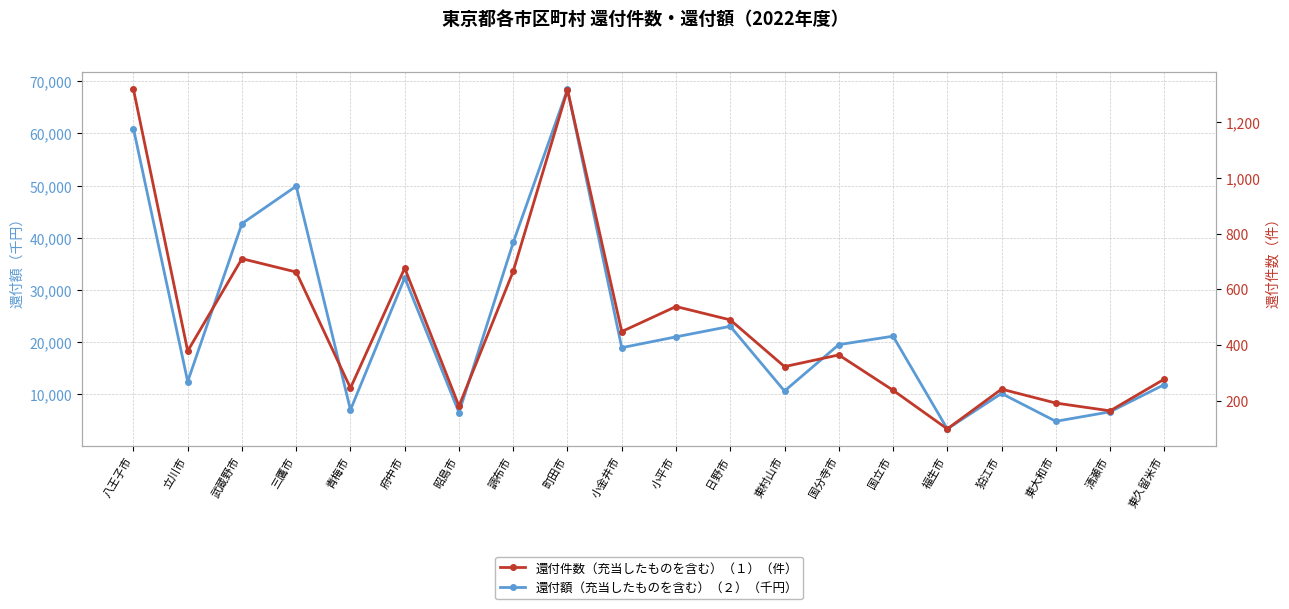

The 還付額（充当したものを含む）（２）（千円） series shows 7023 at 青梅市. True or false?

True